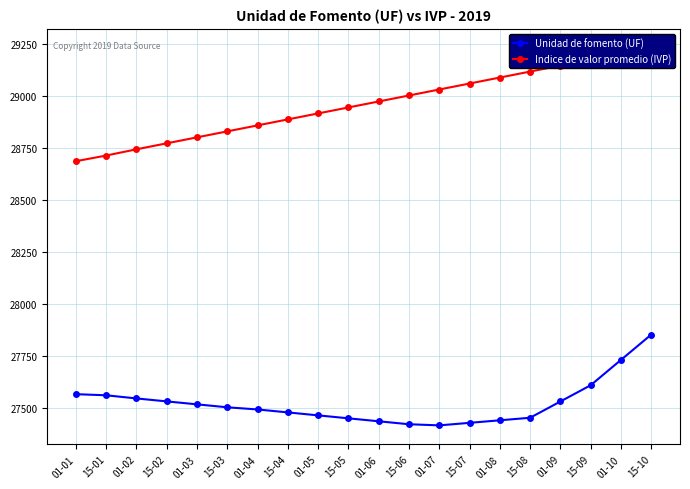

At which label does Unidad de fomento (UF) first exceed 27502?

01-01